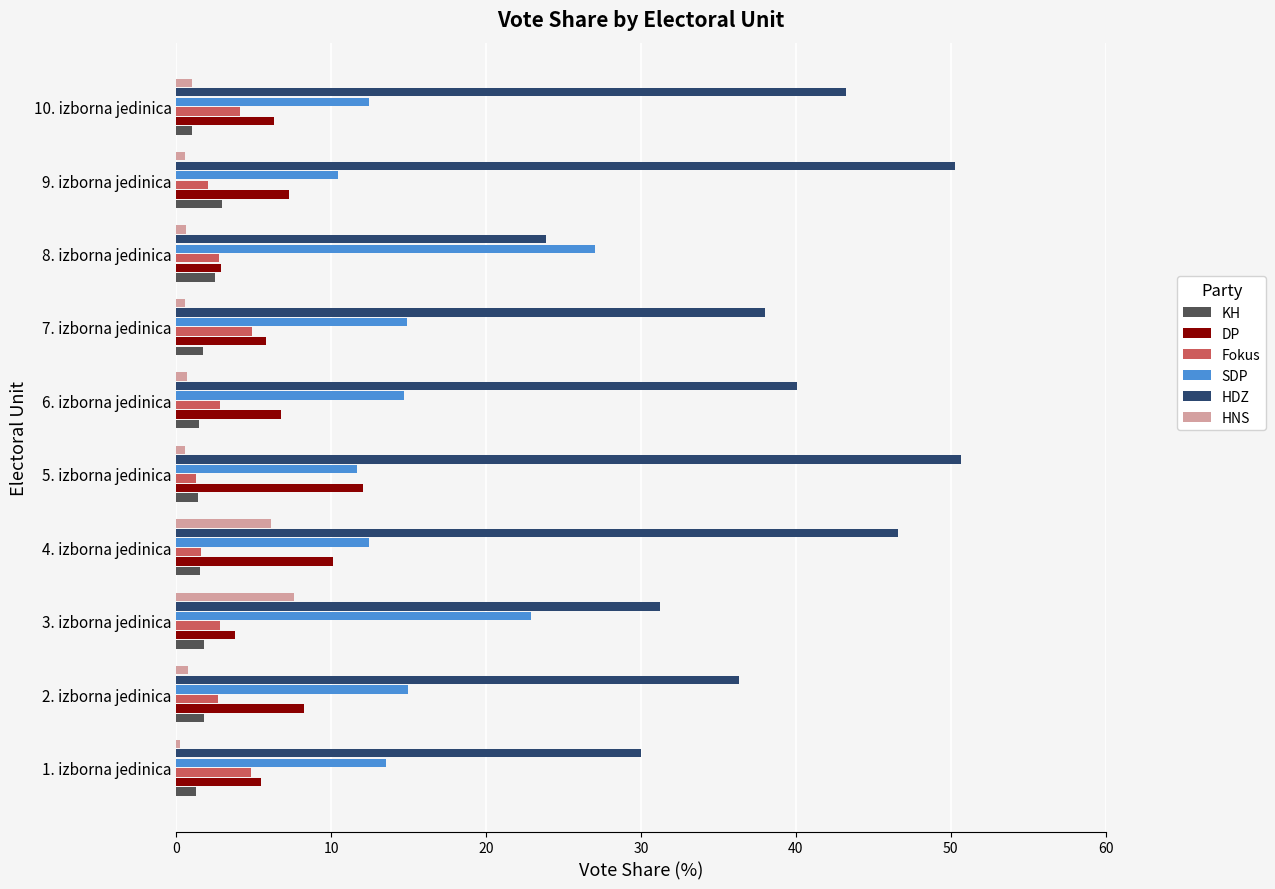

The value of SDP at 4. izborna jedinica is 12.4. True or false?

True